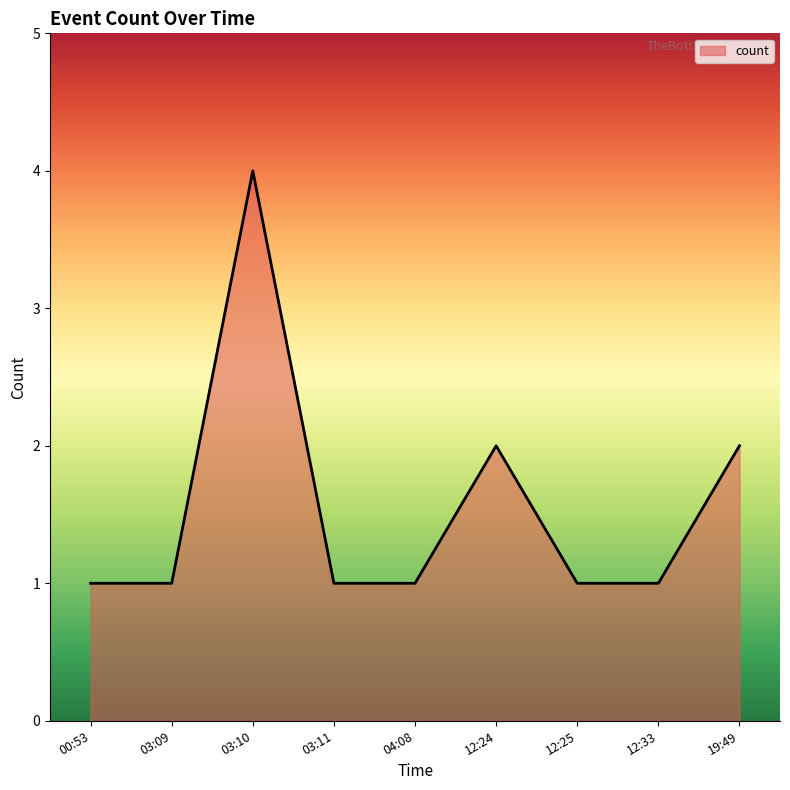

What is the greatest value displayed?

4